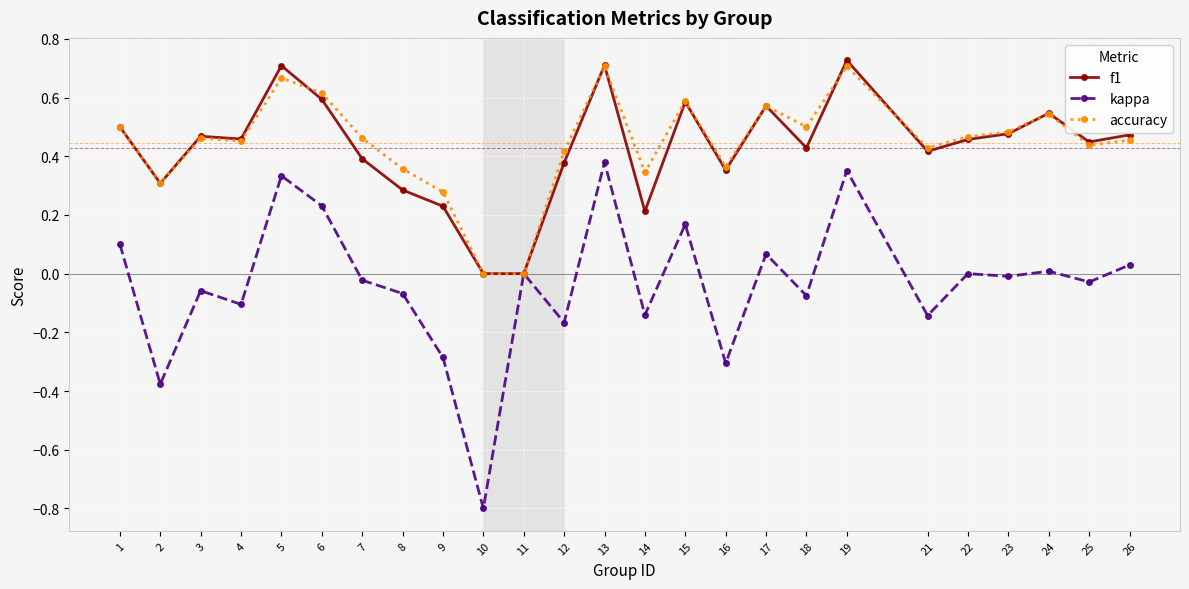

At which category does f1 reach its first local valley?

2